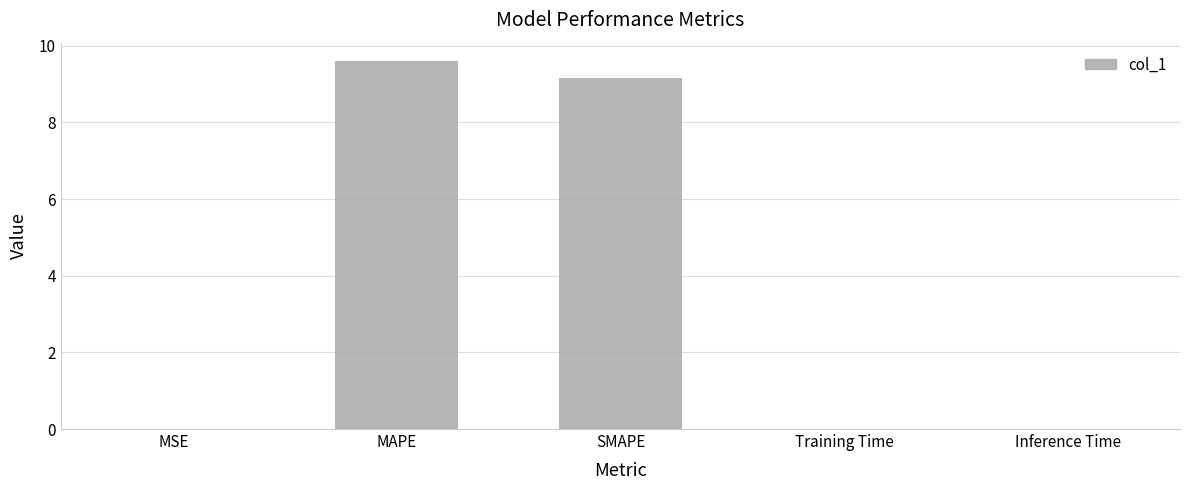

What is the sum of all values?

18.8